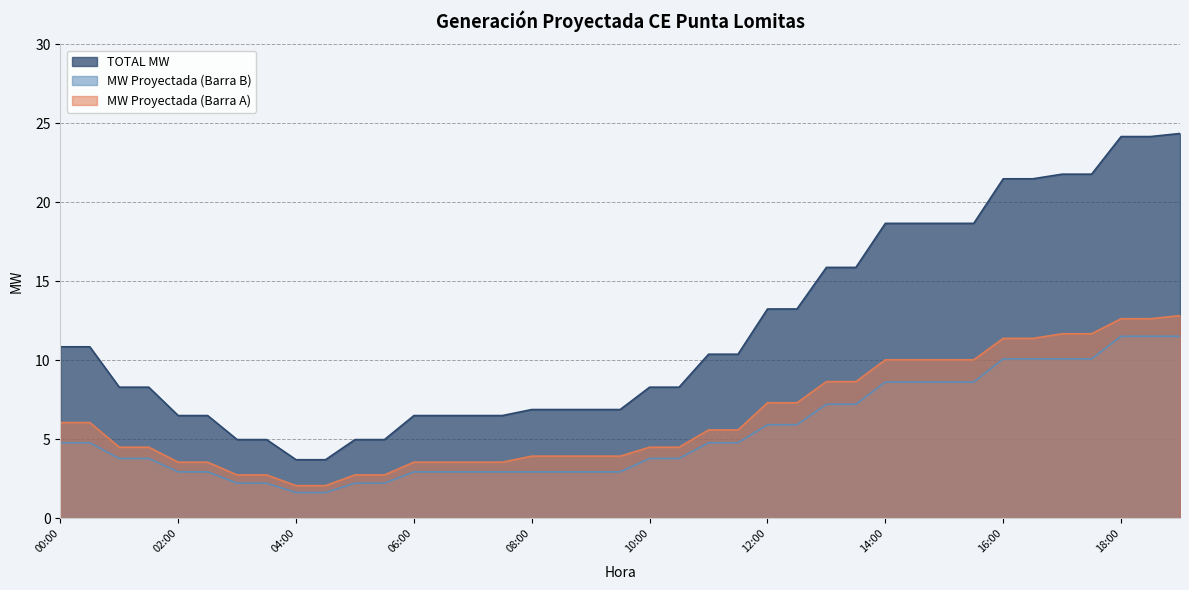

True or false: MW Proyectada (Barra B) and TOTAL MW cross at least once.

False